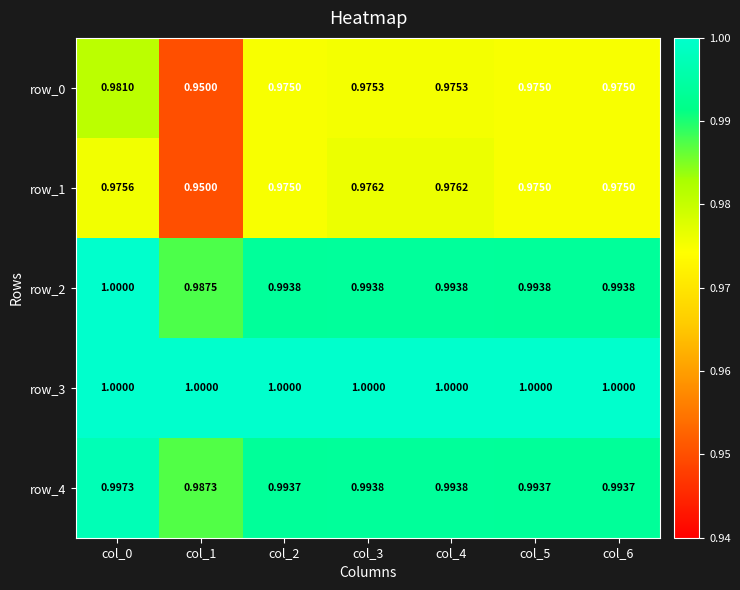

At which category does the chart reach its minimum across all series?

col_1